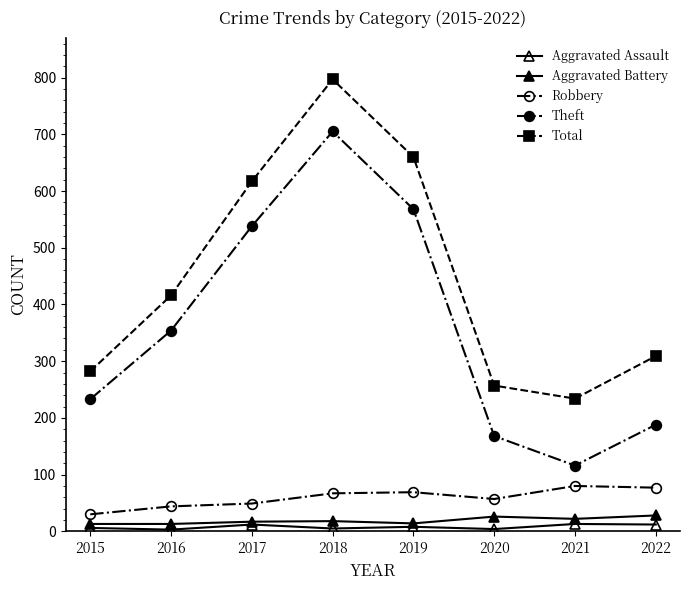

How many values in the Total series are below 416?

4